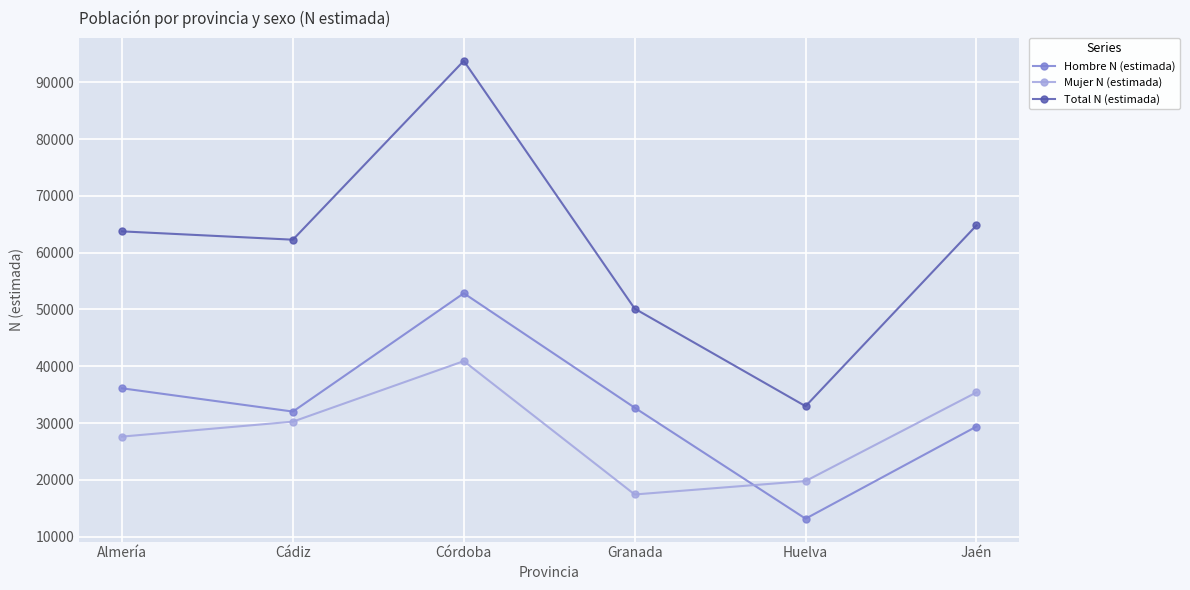

What is the label of the 2nd point from the left?

Cádiz